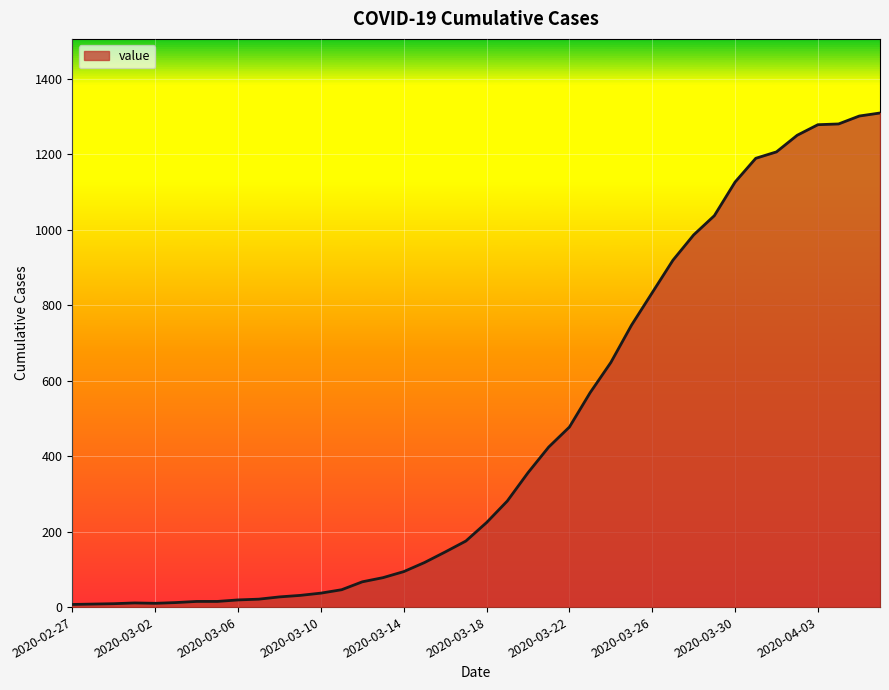

What is the greatest value displayed?

1309